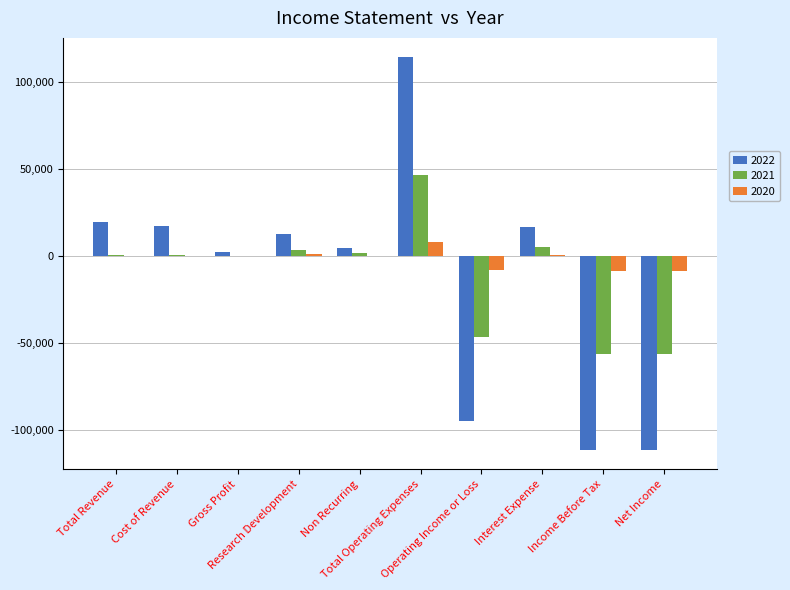

What is the sum of all 2020 values?

-14900